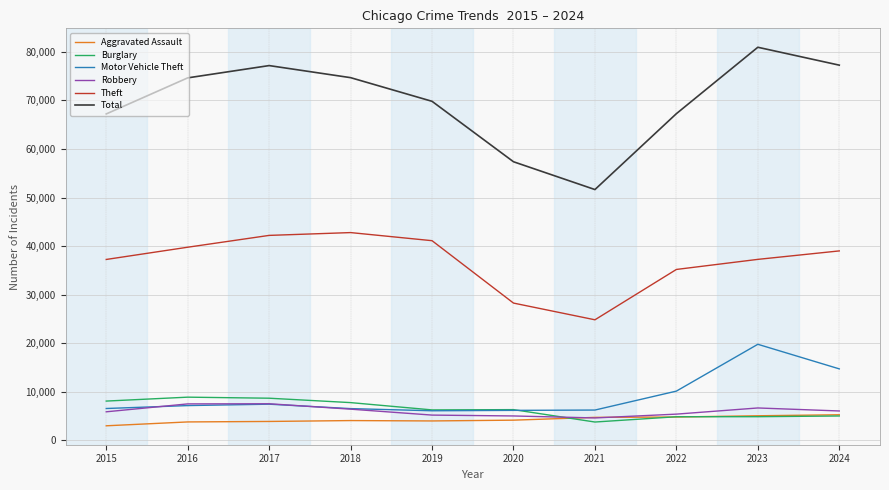

What is the difference between the highest and lowest values at 2023?

76093